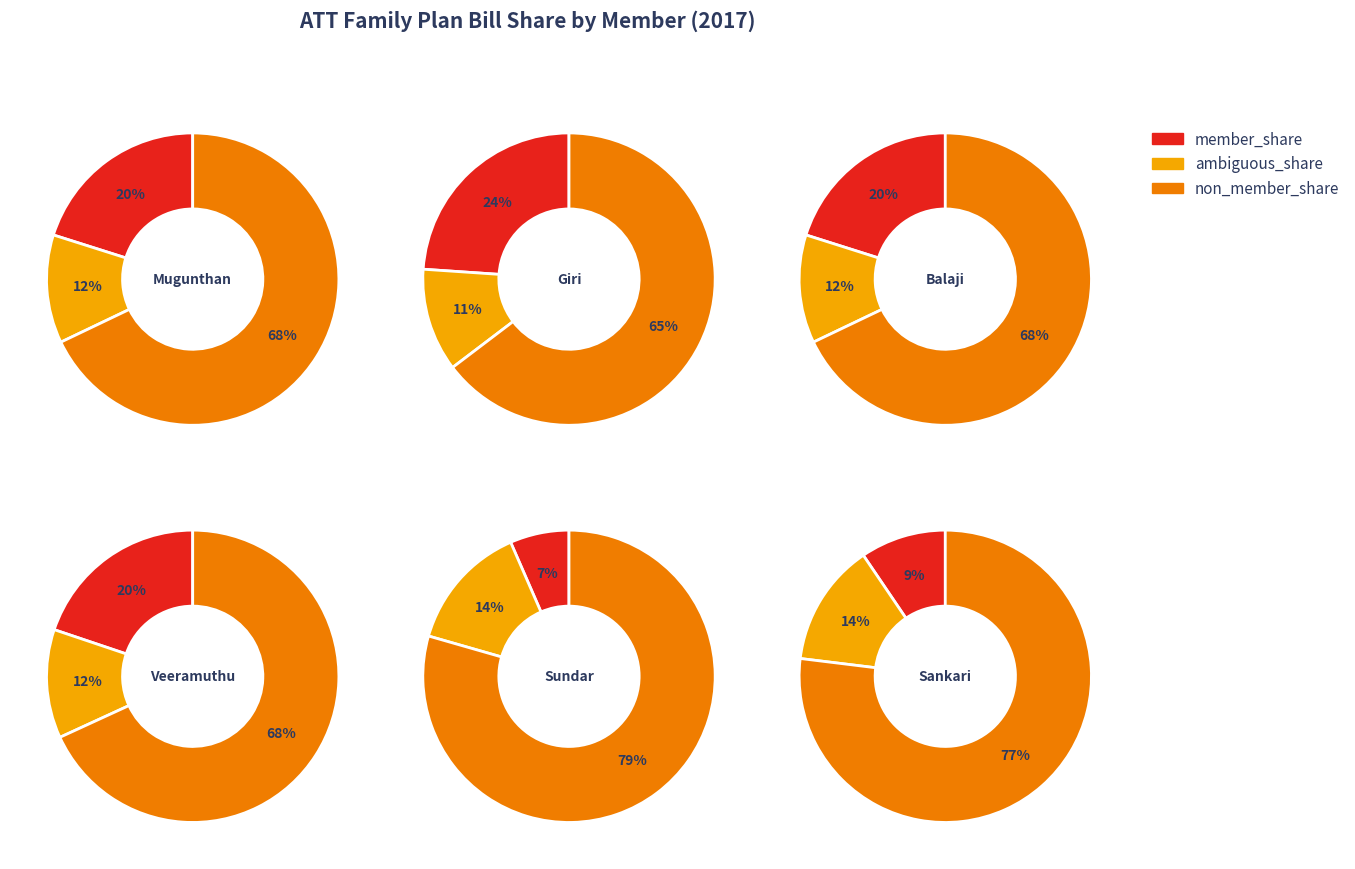

What percentage is the Balaji slice, to the nearest percent?

20%